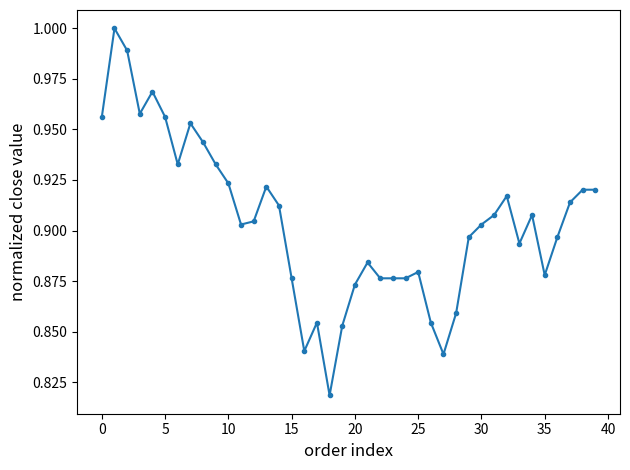

True or false: the data has more than 1 interior local peaks.

True